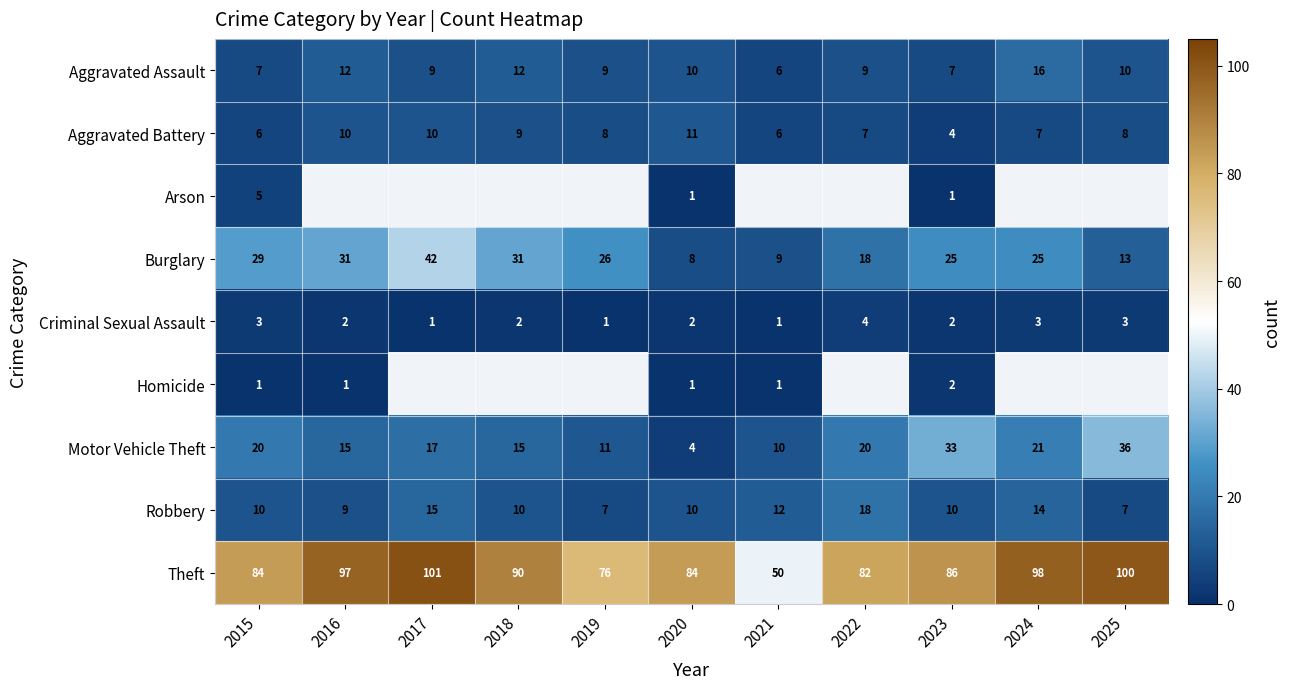

Which label corresponds to the largest value in the chart?

2017